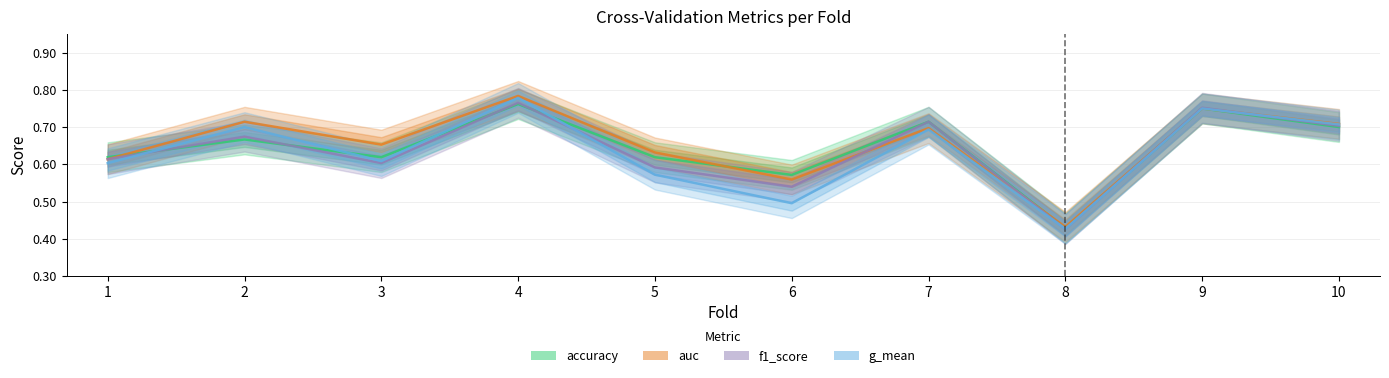

The f1_score series shows 0.4 at 8. True or false?

True